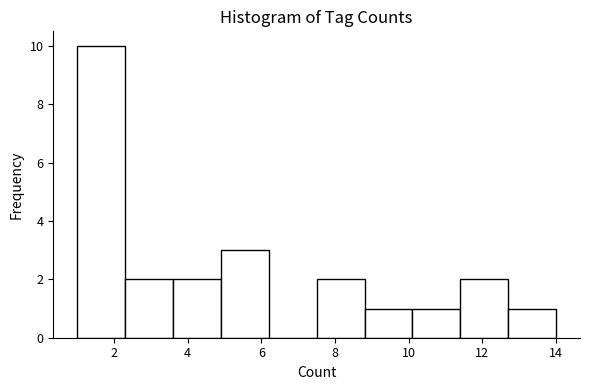

What is the height of the bar covering 4.9 to 6.2 on the x-axis? Neither the bar edges nor the heights are printed on the chart, so give them approximately, as read against the axes.

3